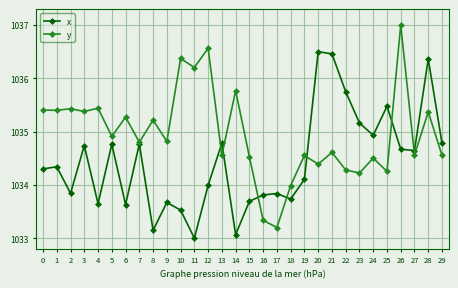

Rank the series by their average value, from lowest to highest.

x, y